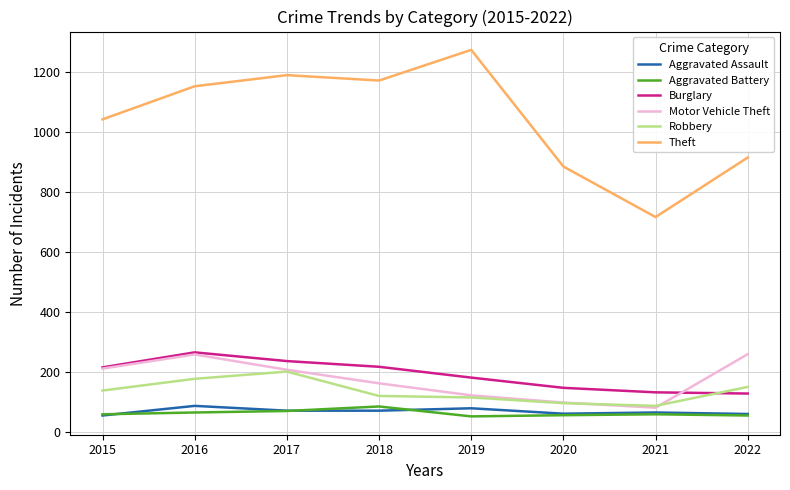

In Robbery, how many points are higher than both neighbors (excluding endpoints)?

1